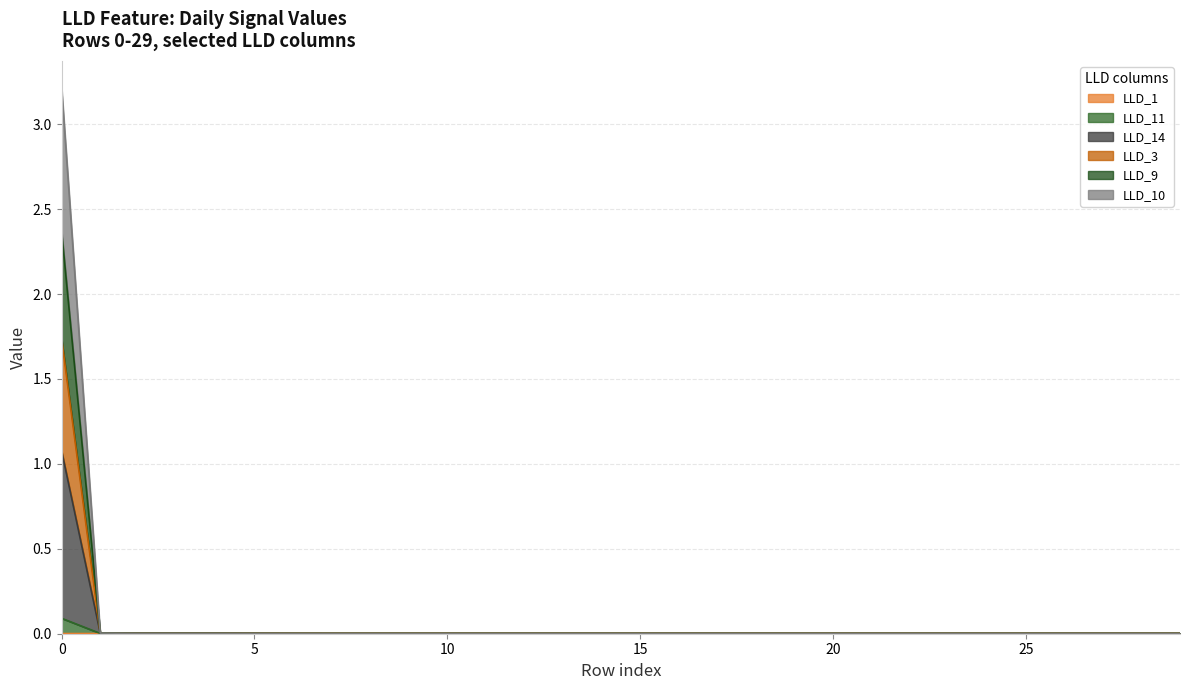

Is it true that LLD_9 equals 0.0 at 8?

True